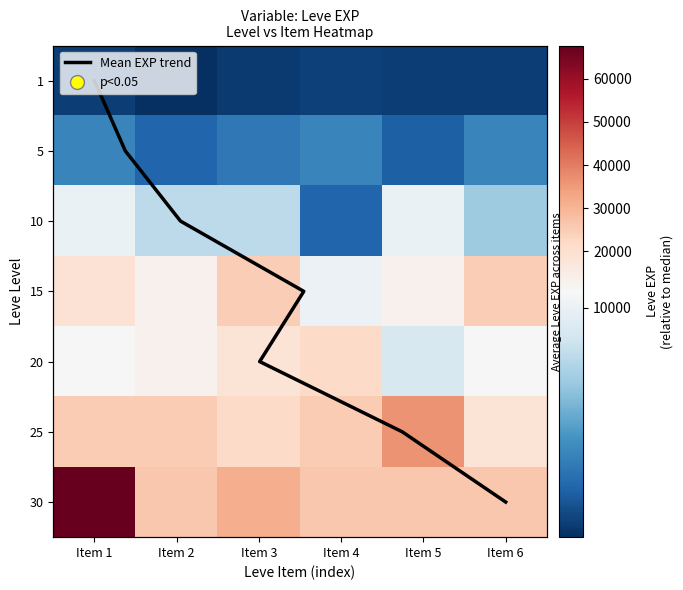

The value of 30 at Item 5 is 8088. True or false?

False